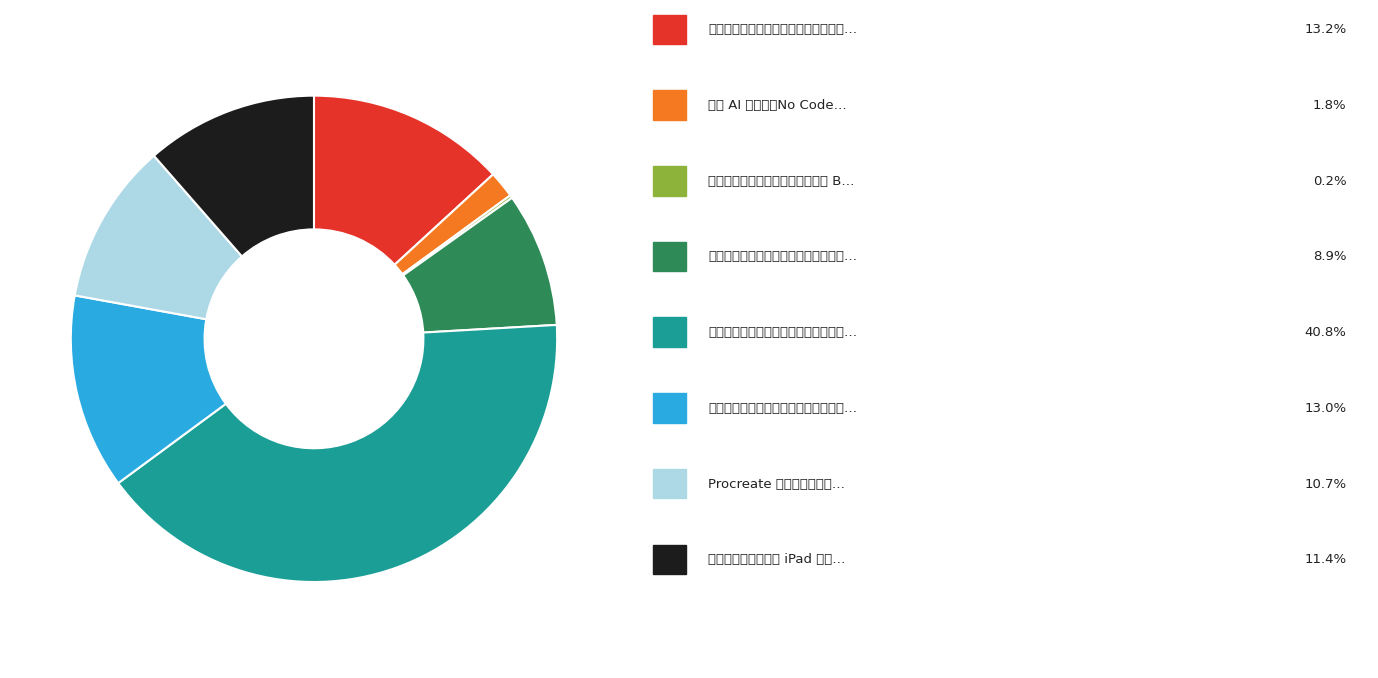

Is there a majority slice in this chart?

No